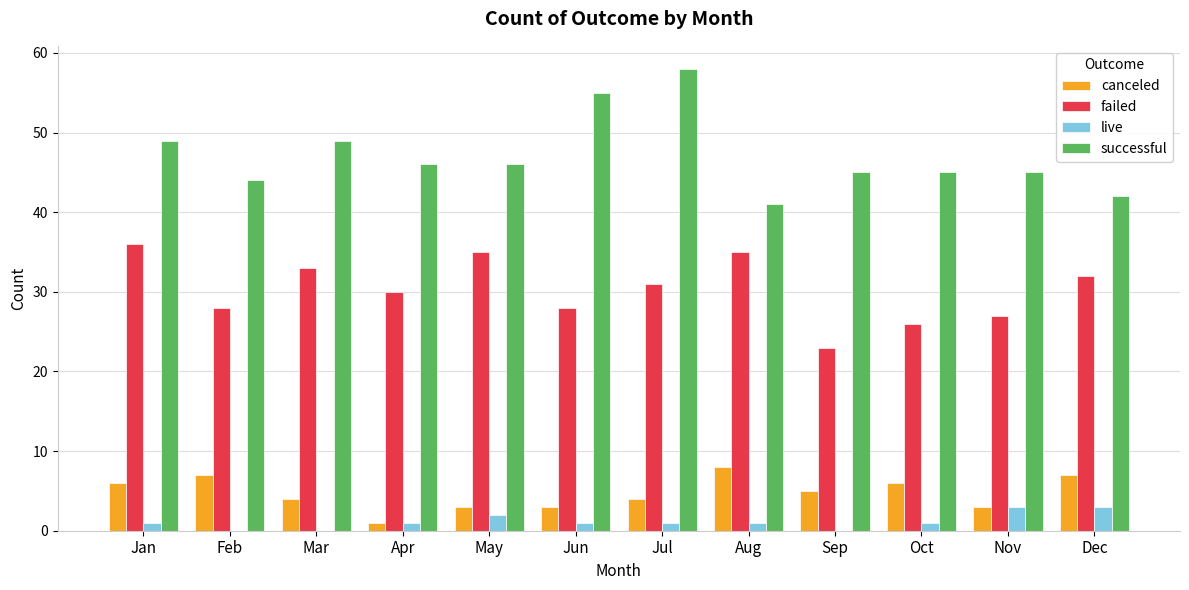

How many data points does each series have?

12